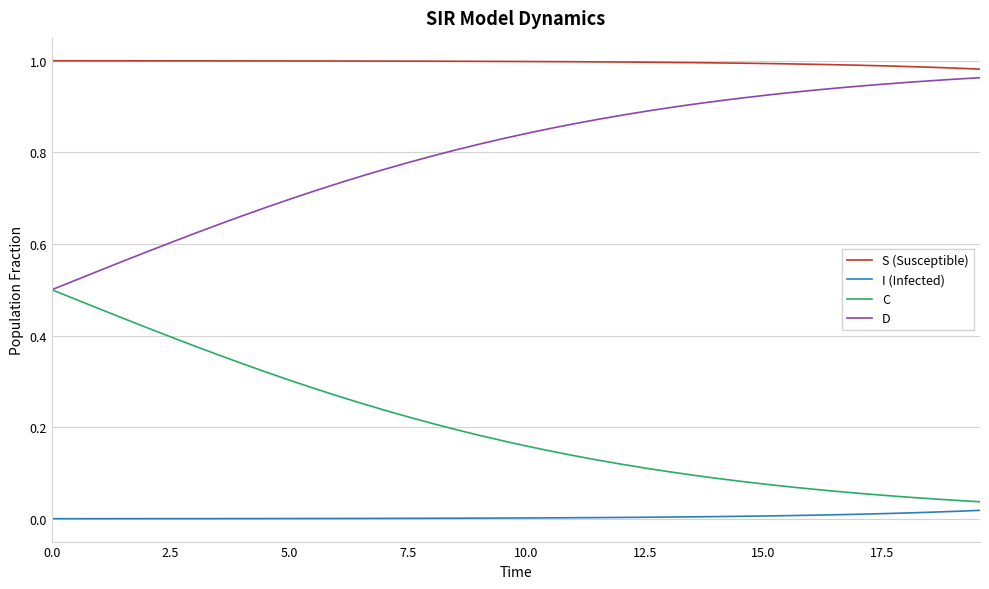

List the series in order of their overall mean, highest first.

S (Susceptible), D, C, I (Infected)